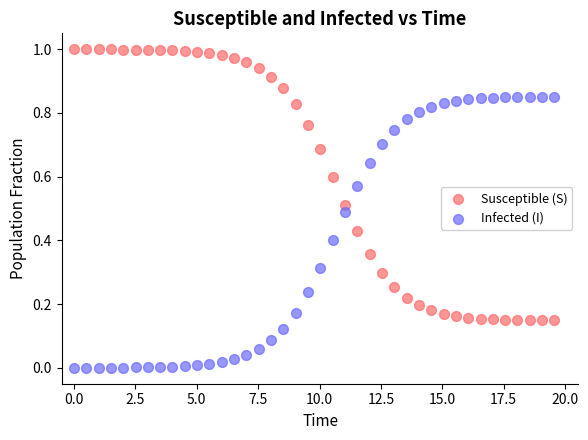

Across all data points, what is the range of X values (max minus min)?

19.6